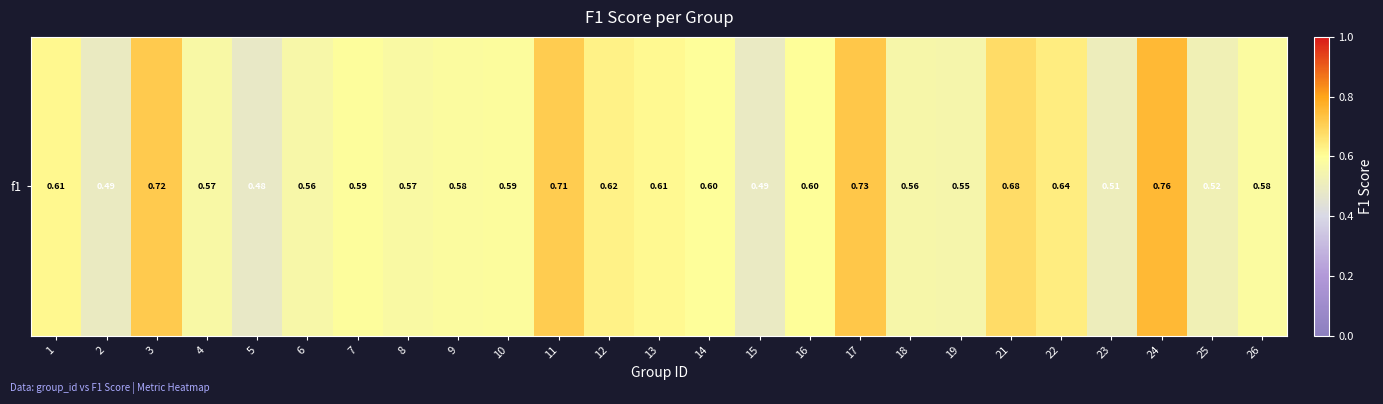

What is the sum of the values at 7 and 13?

1.2